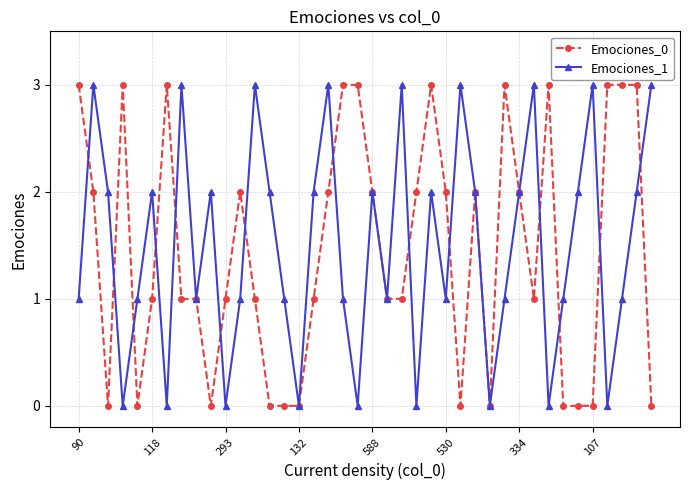

Is this an area chart (filled region under the line)?

No